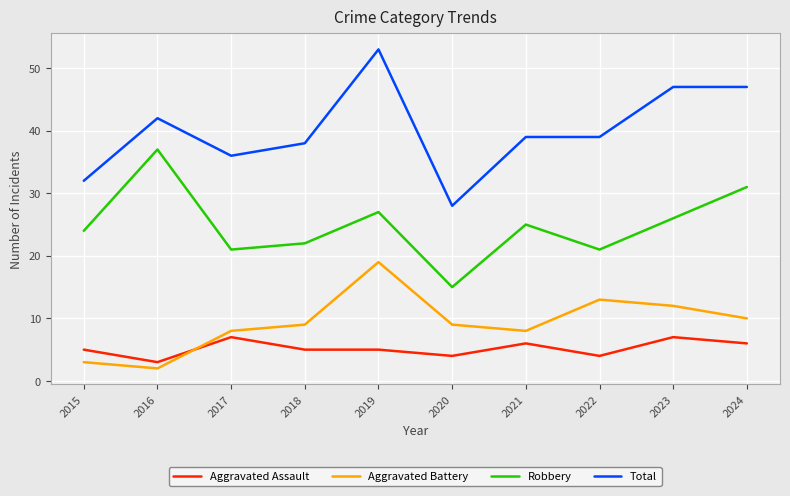

The Total series shows 54 at 2018. True or false?

False